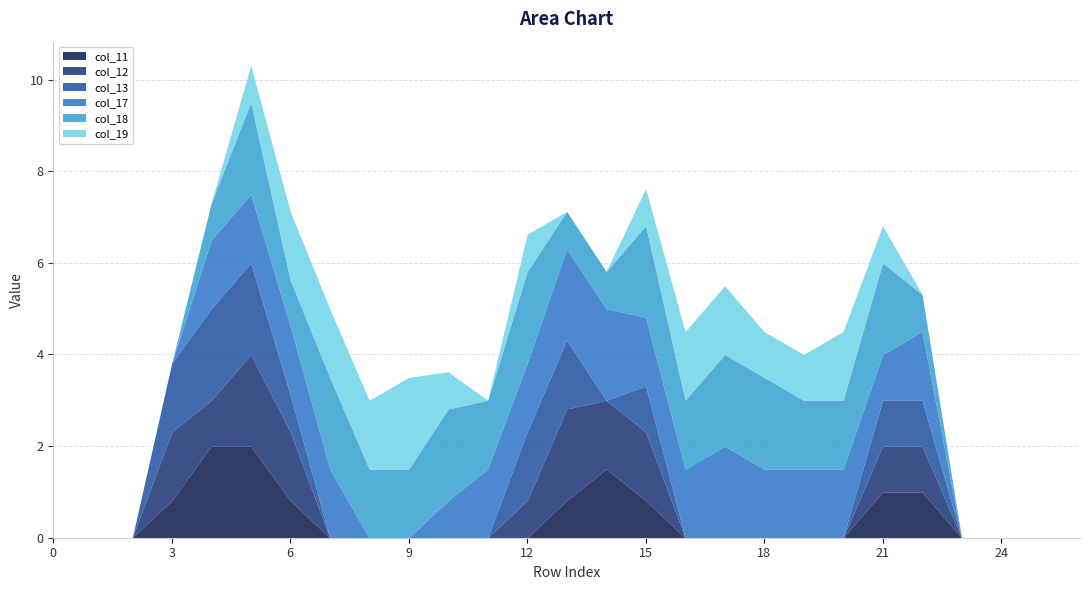

The value of col_17 at 9 is -1.1. True or false?

False